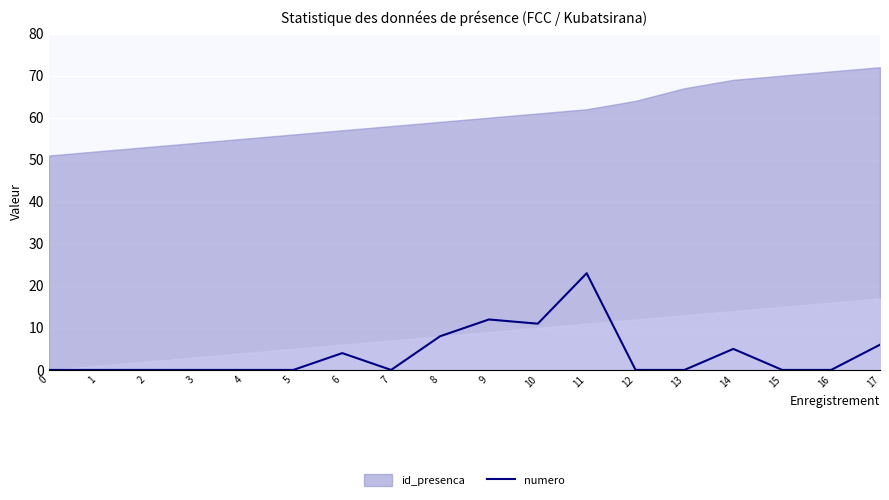

At which category does the data reach its first local peak?

6